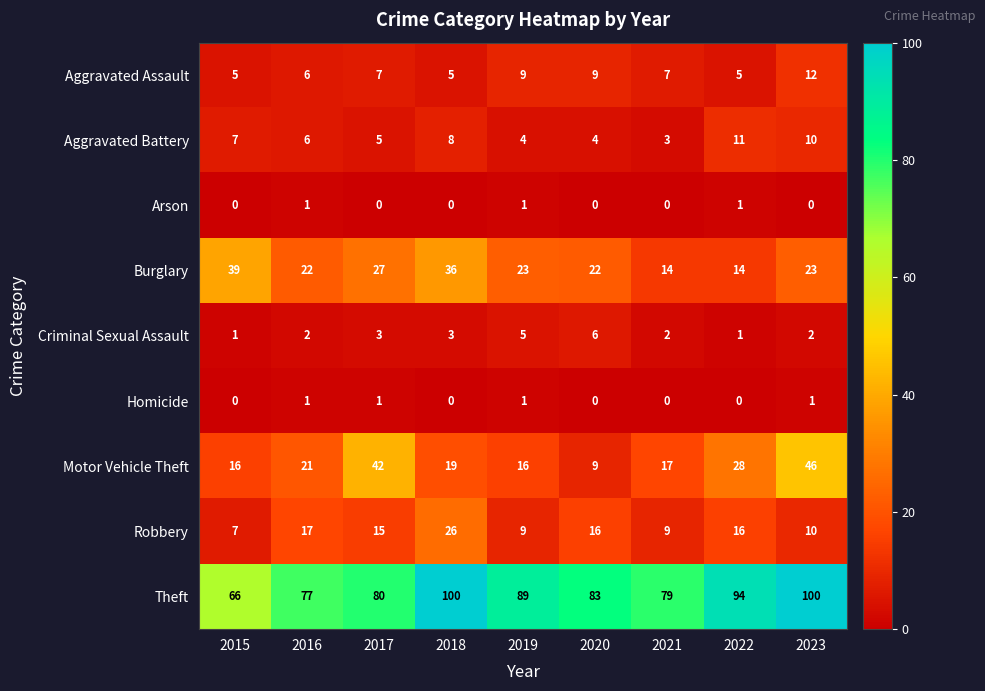

At which category is the sum across all series the highest?

2023